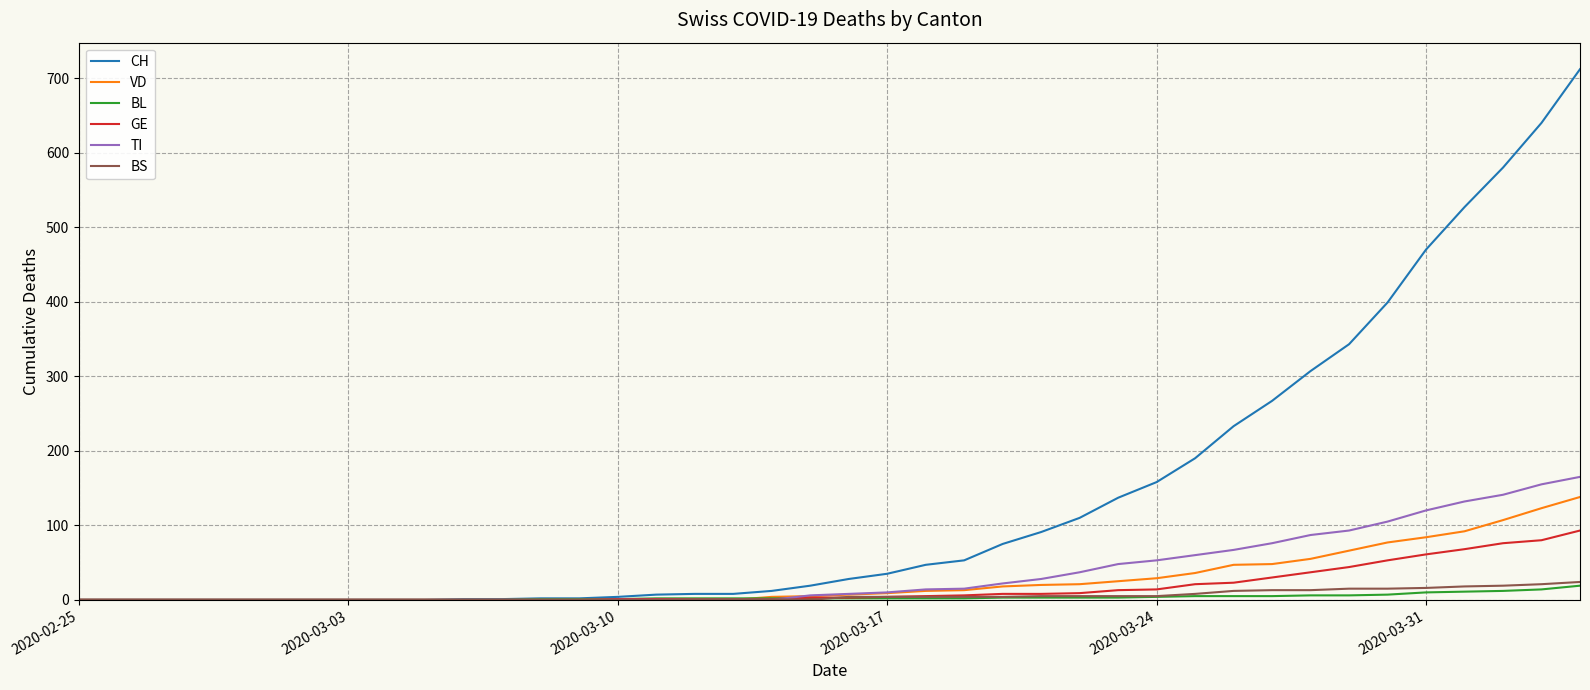

Which series has the largest total across all categories?

CH